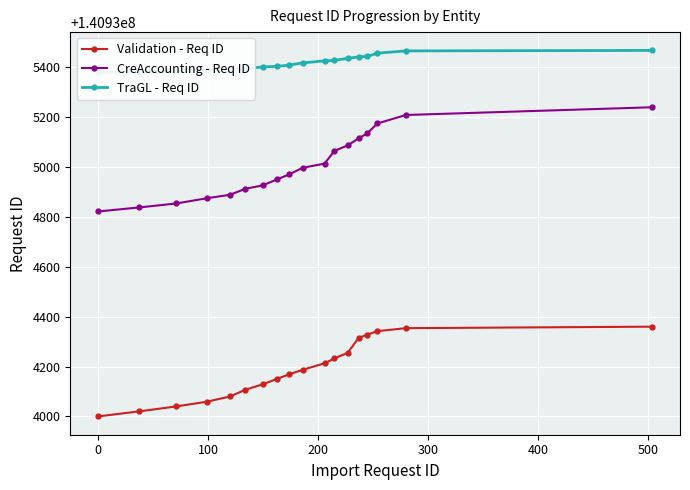

What is the value of the Validation - Req ID point at the 9th from the left?

140934169